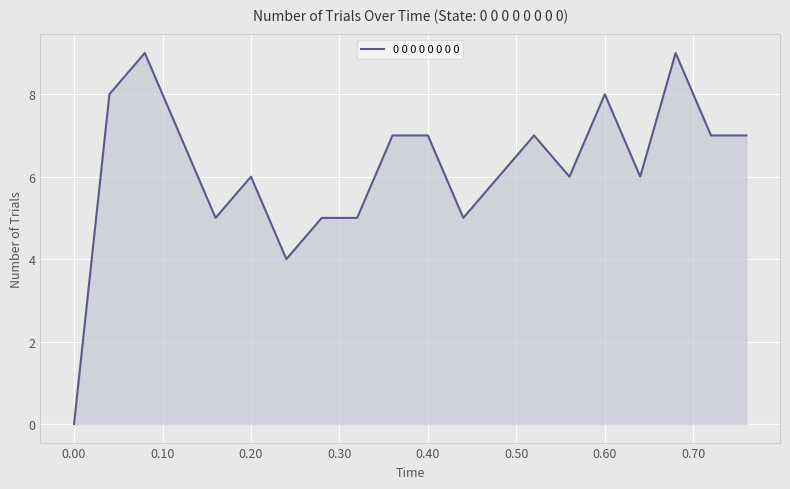

What is the difference between the maximum and minimum values?

9